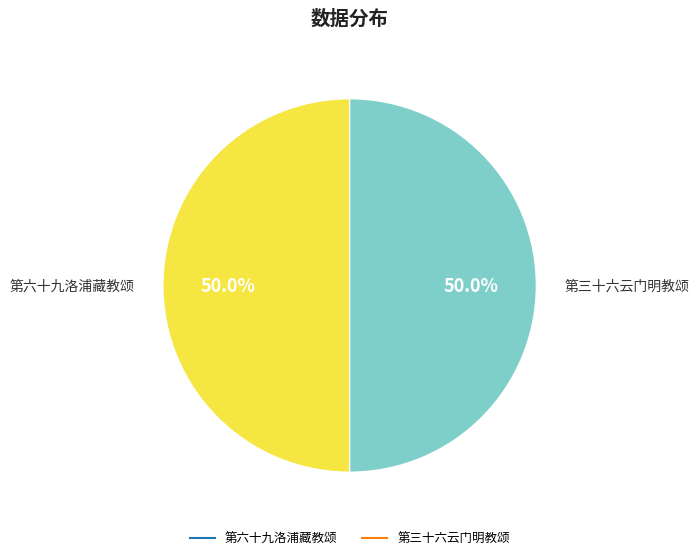

Approximately how many times larger is the value at 第六十九洛浦藏教颂 compared to 第三十六云门明教颂?

1.0